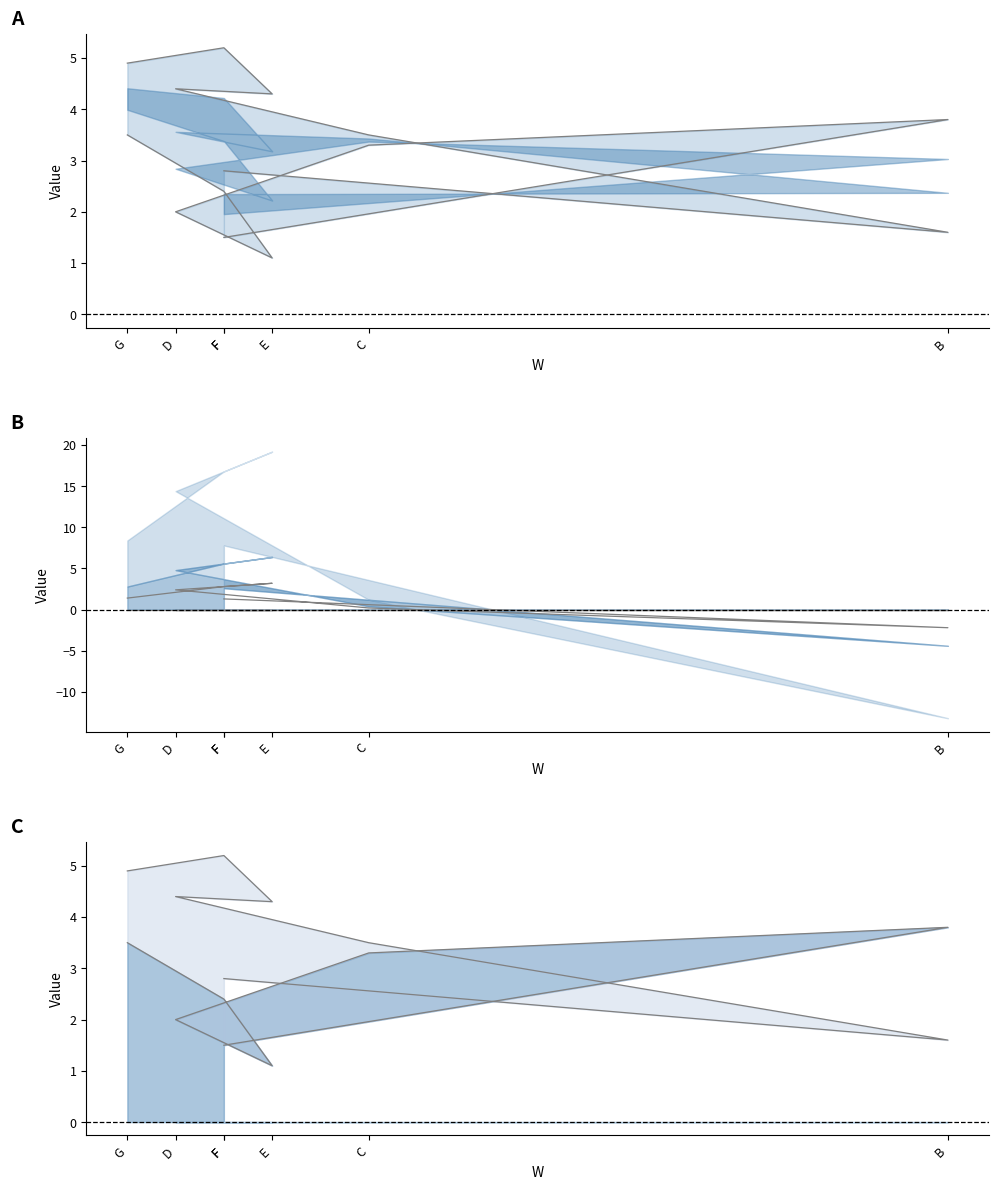

Reading left to right, transcribe all the data shown in this chart.

X: 2.8	1.6	3.5	4.4	4.3	5.2	4.9
Y: 1.5	3.8	3.3	2.0	1.1	2.4	3.5